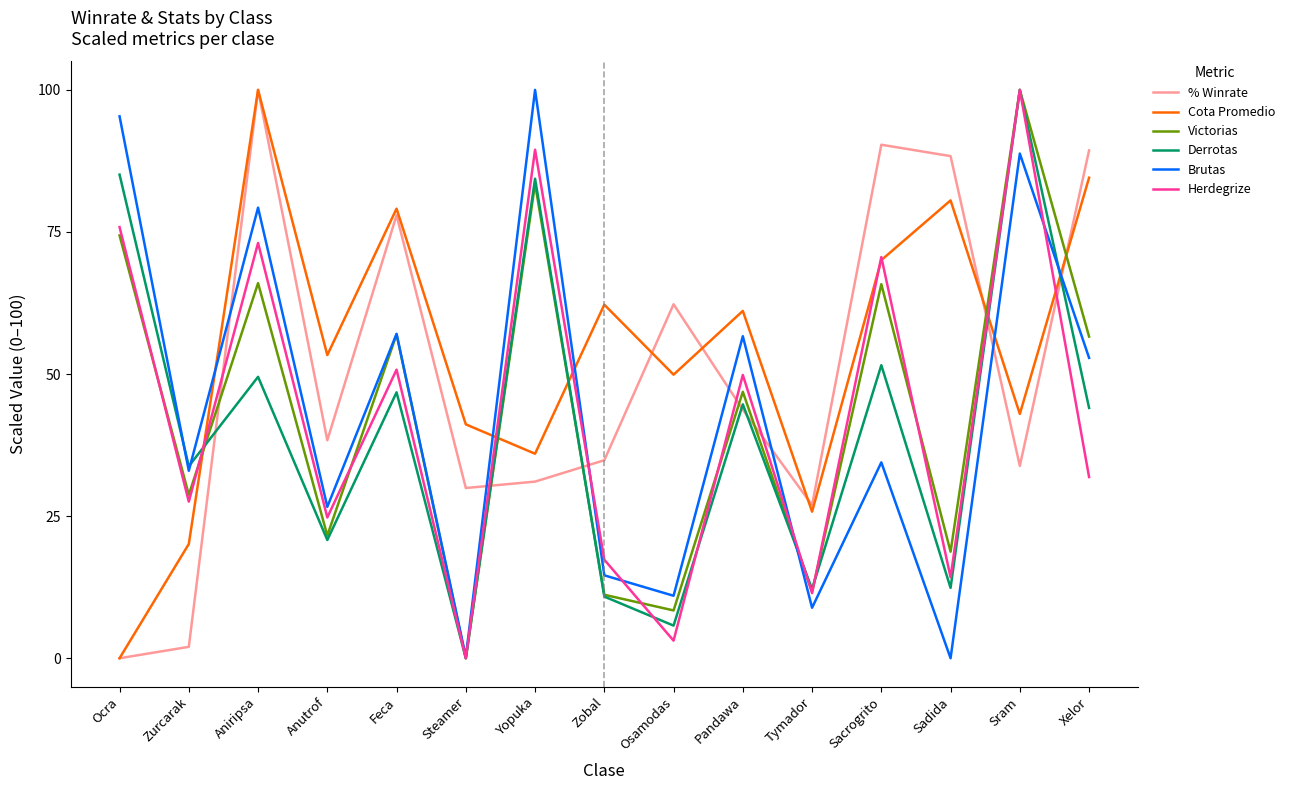

What is the spread (max minus min) of values at Zurcarak?

31.8